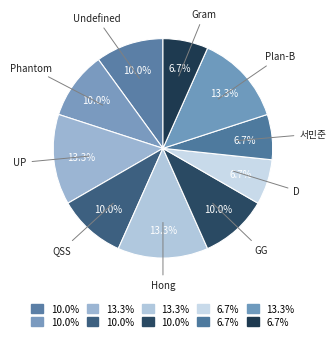

How many segments does this pie chart have?

10